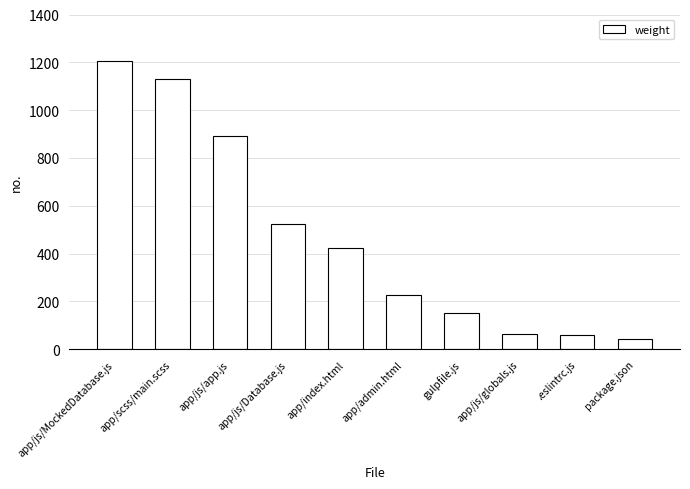

What is the label of the 1st bar from the left?

app/js/MockedDatabase.js